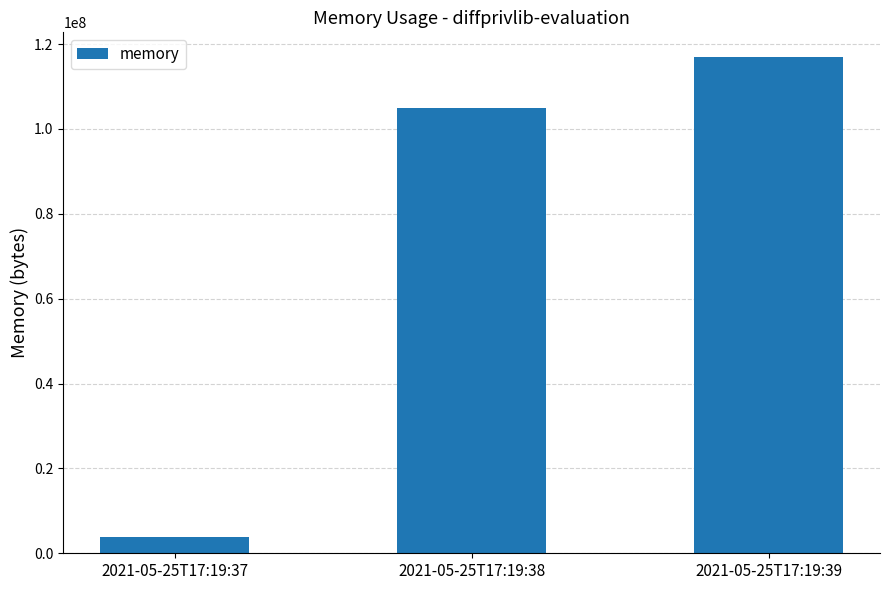

What is the approximate value at 2021-05-25T17:19:38?

104853504